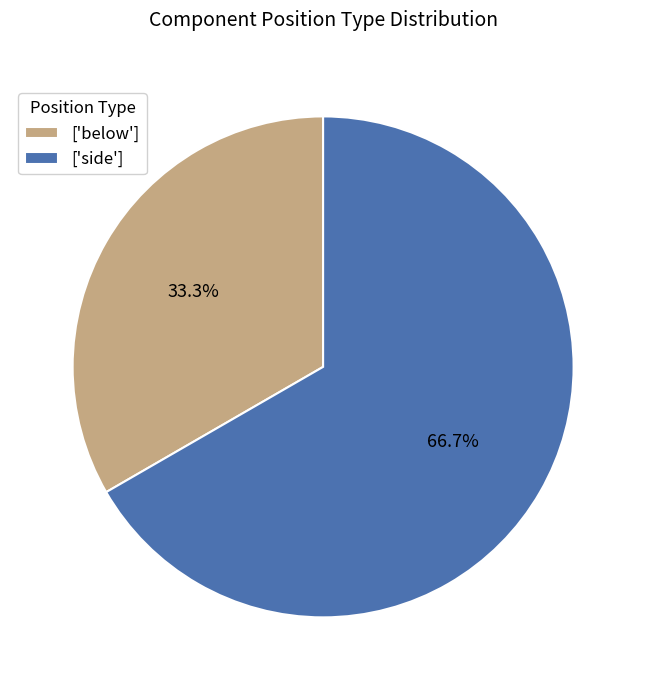

How many slices are in this pie chart?

2